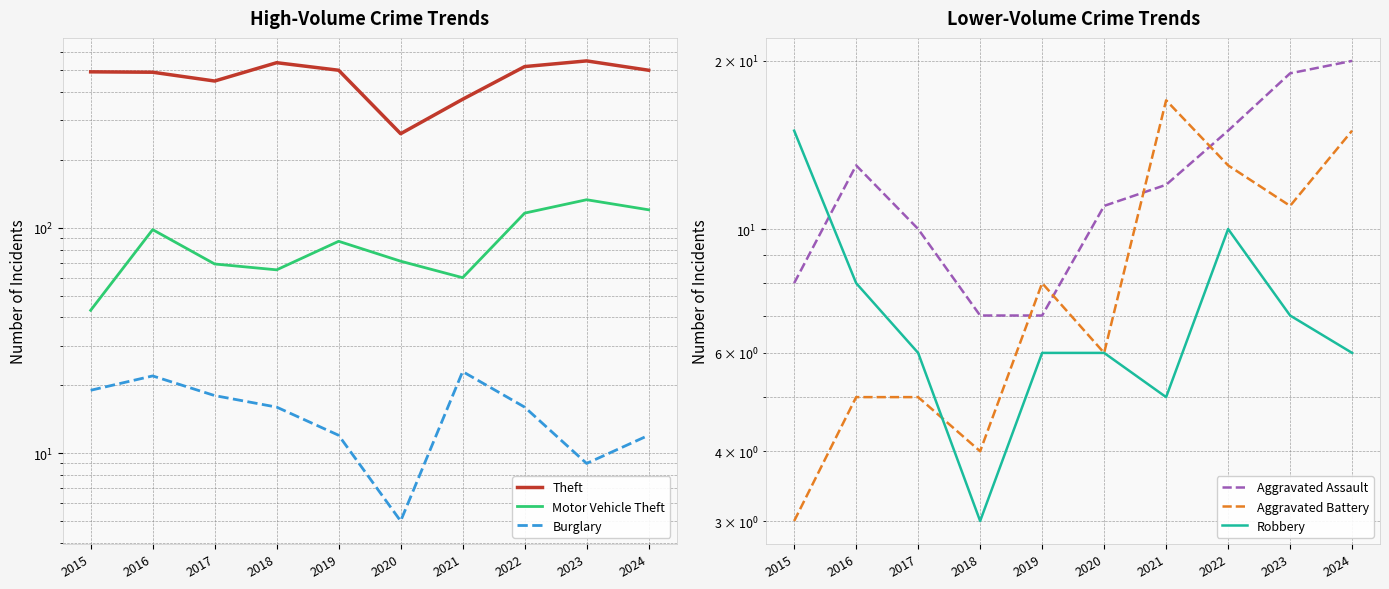

At which label is Burglary closest to 14?

2018